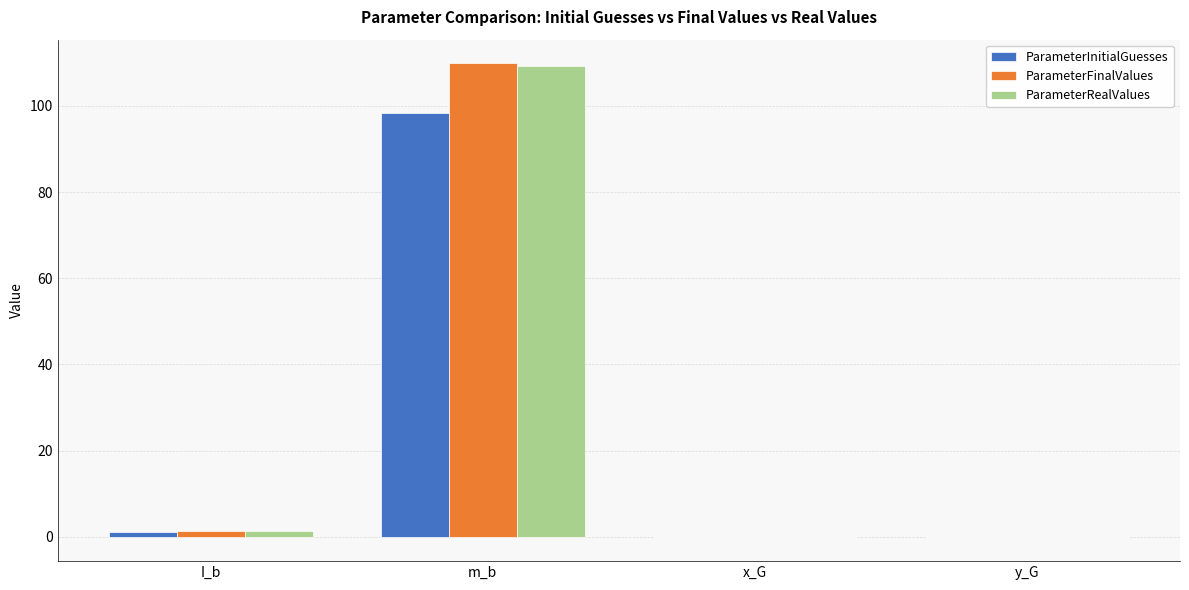

At which category is the sum across all series the highest?

m_b